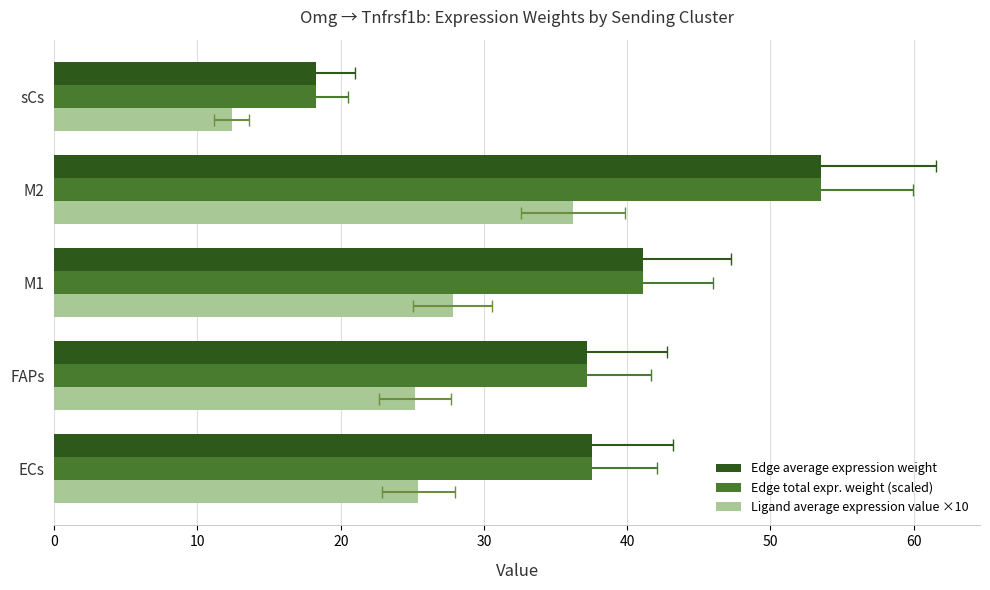

What is the difference between the maximum and minimum values in the Edge total expr. weight (scaled) series?

35.2